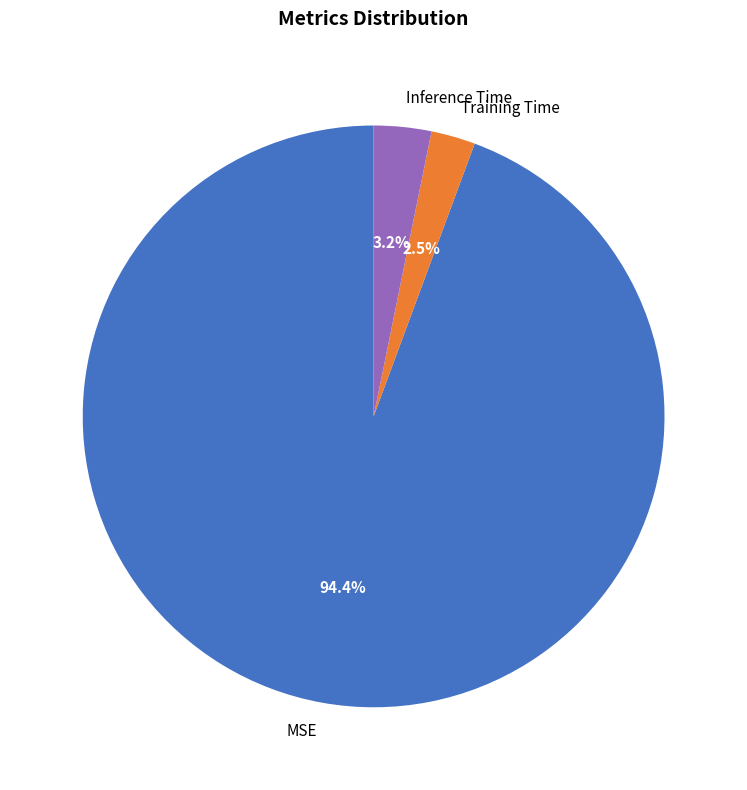

Count the number of slices in the pie.

3